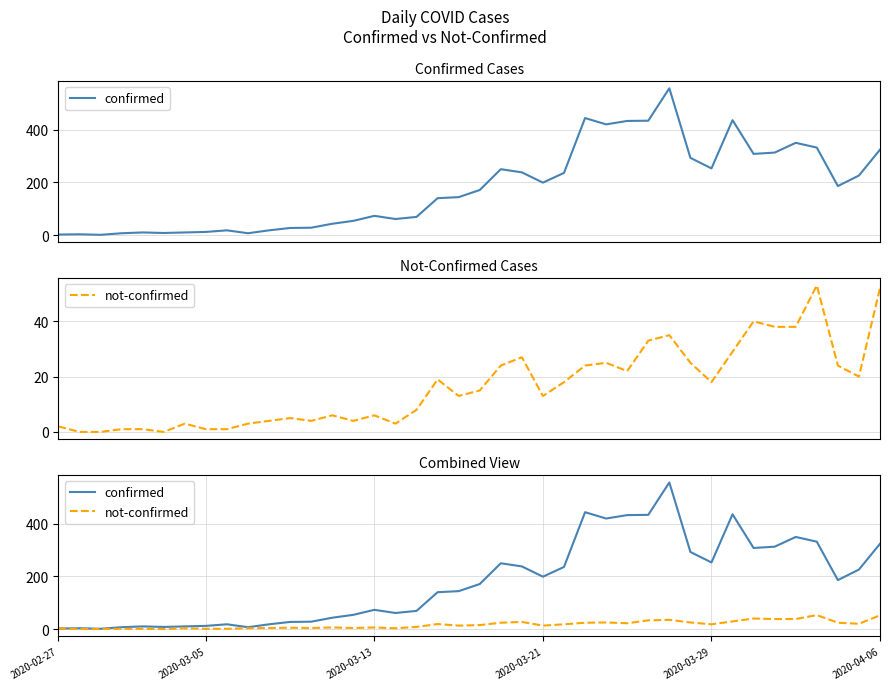

The not-confirmed series shows 28 at 18. True or false?

False